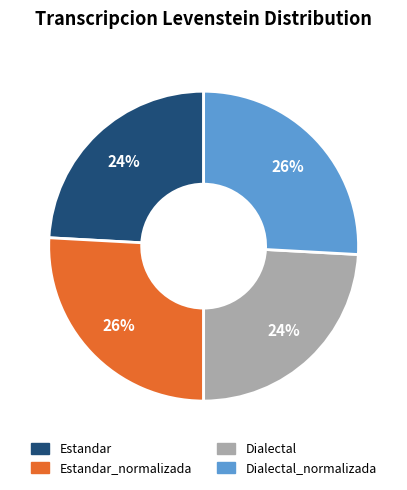

Does any single category account for the majority?

No